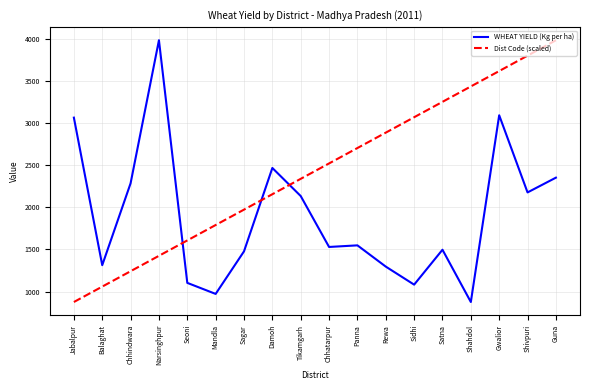

True or false: WHEAT YIELD (Kg per ha) has more than 0 points higher than both neighbors.

True